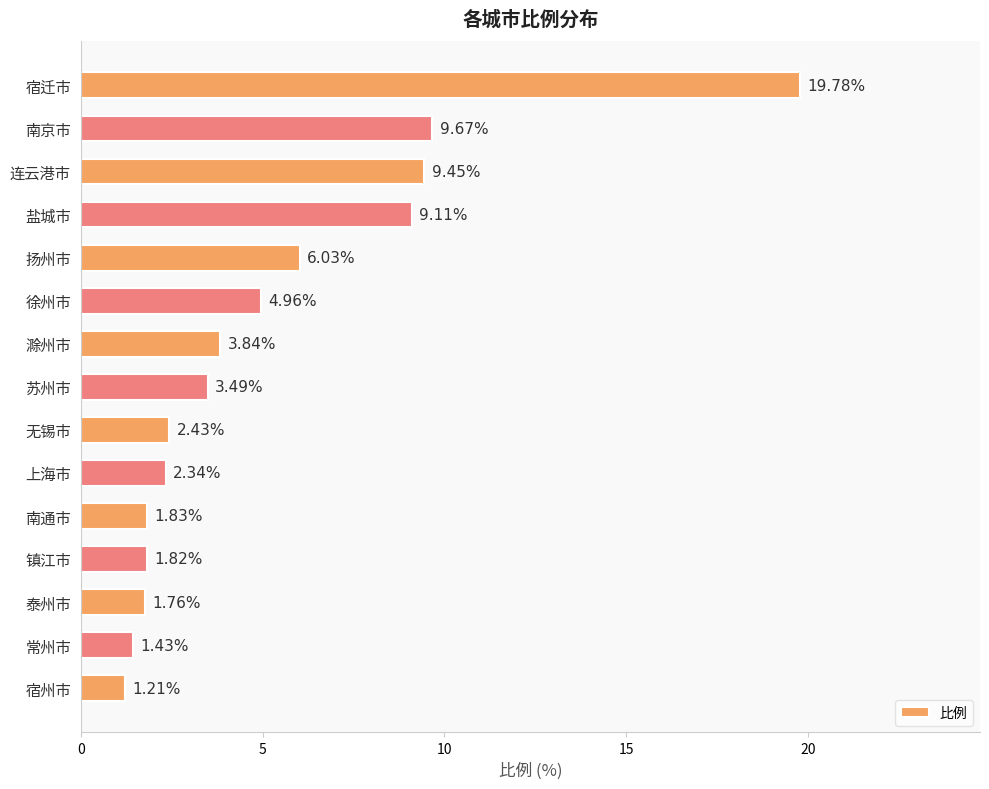

Are the bars grouped side by side (vs. stacked)?

No